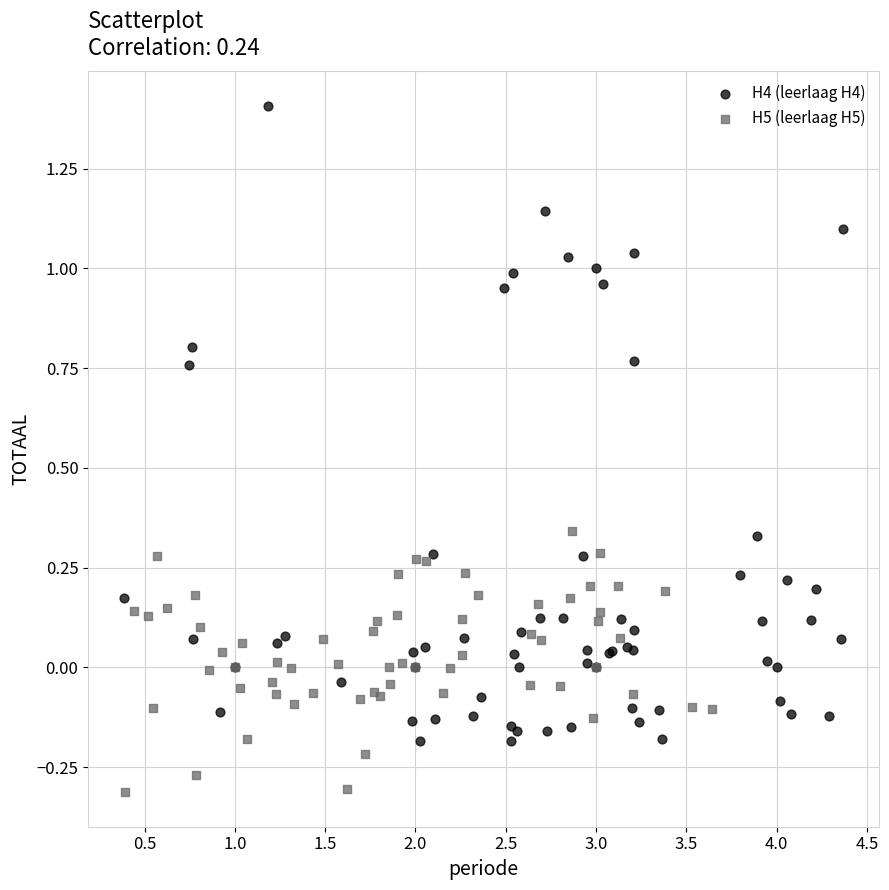

Which series has the largest Y range (max minus min)?

H4 (leerlaag H4)